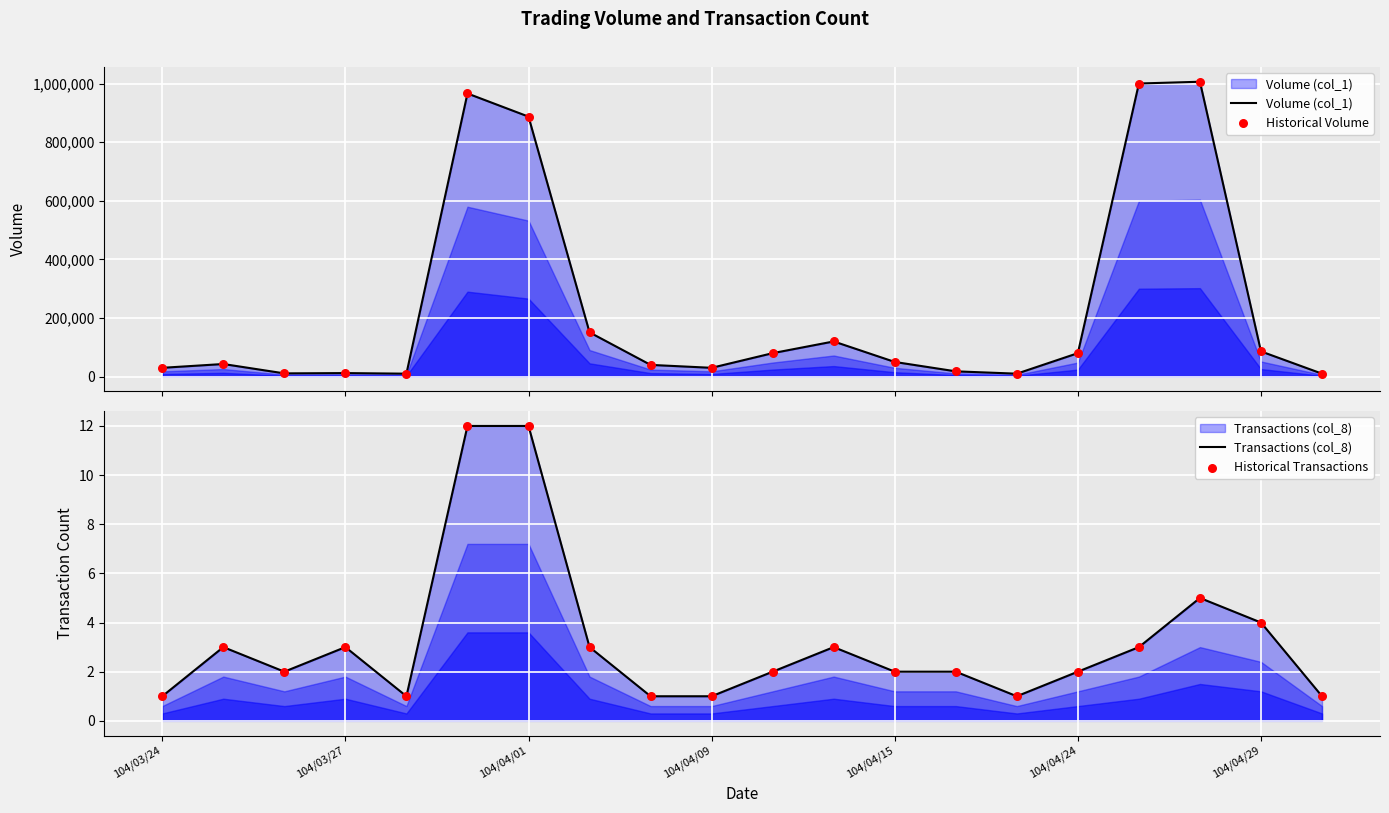

Which series contains the highest Y value?

Volume (col_1)